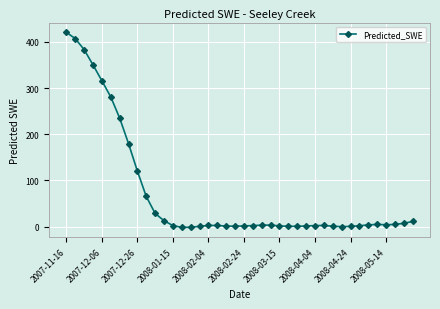

What is the sum of all values?

2869.8